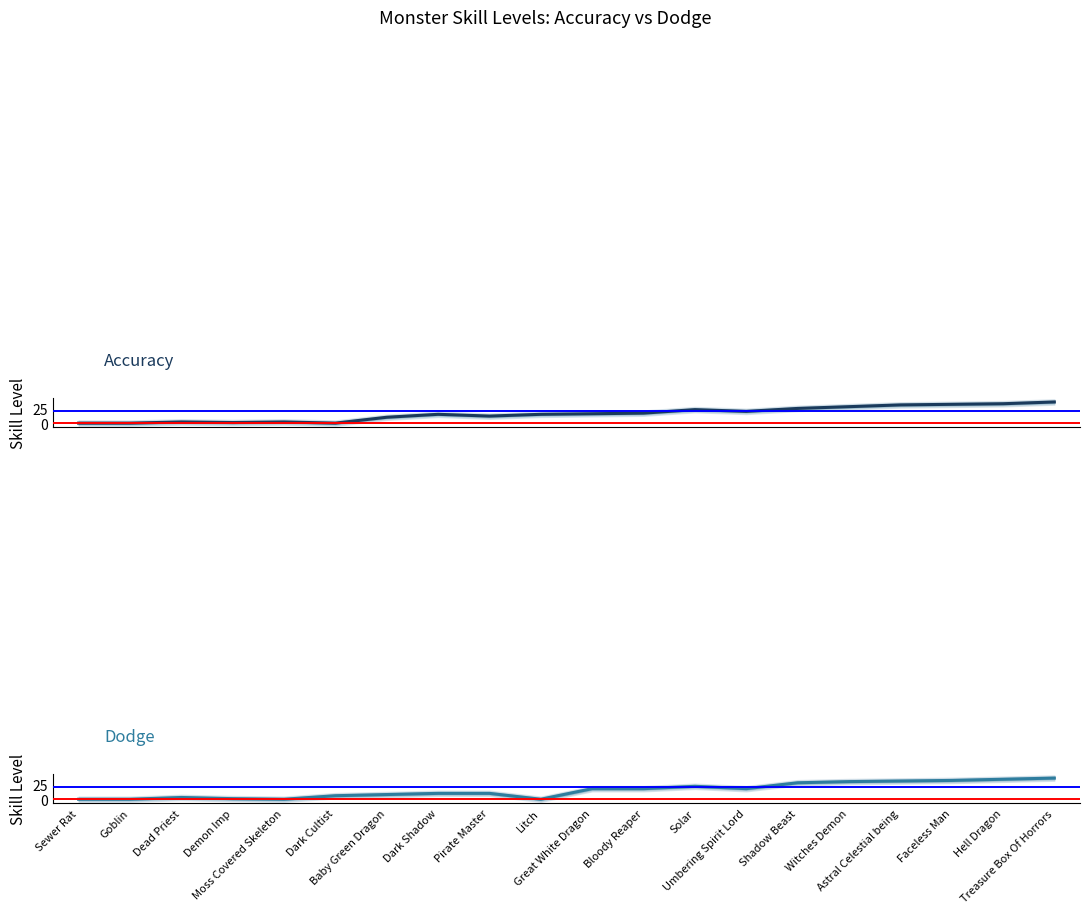

In Accuracy, how many points are higher than both neighbors (excluding endpoints)?

4